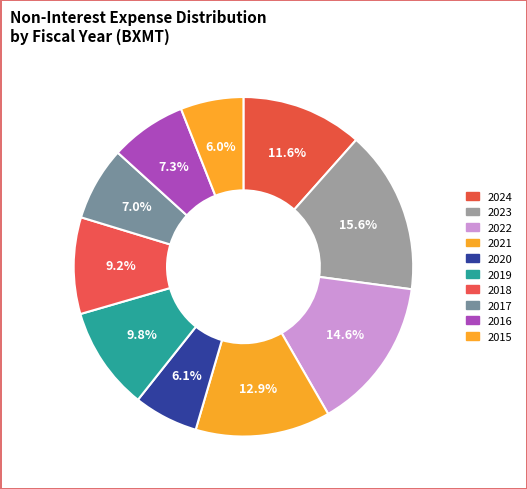

Is there any slice that represents more than half of the pie?

No